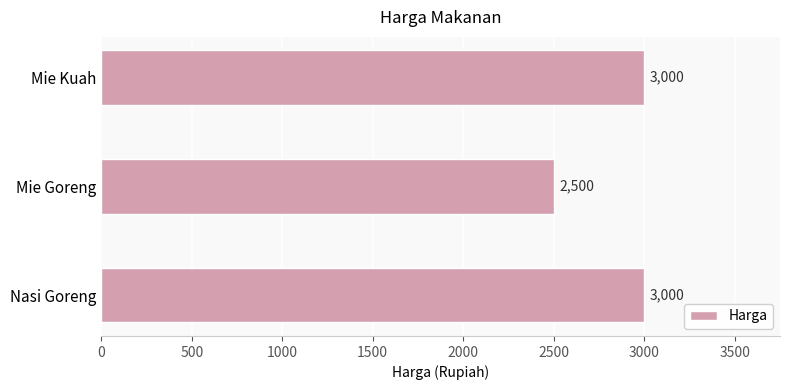

What is the smallest value displayed?

2500